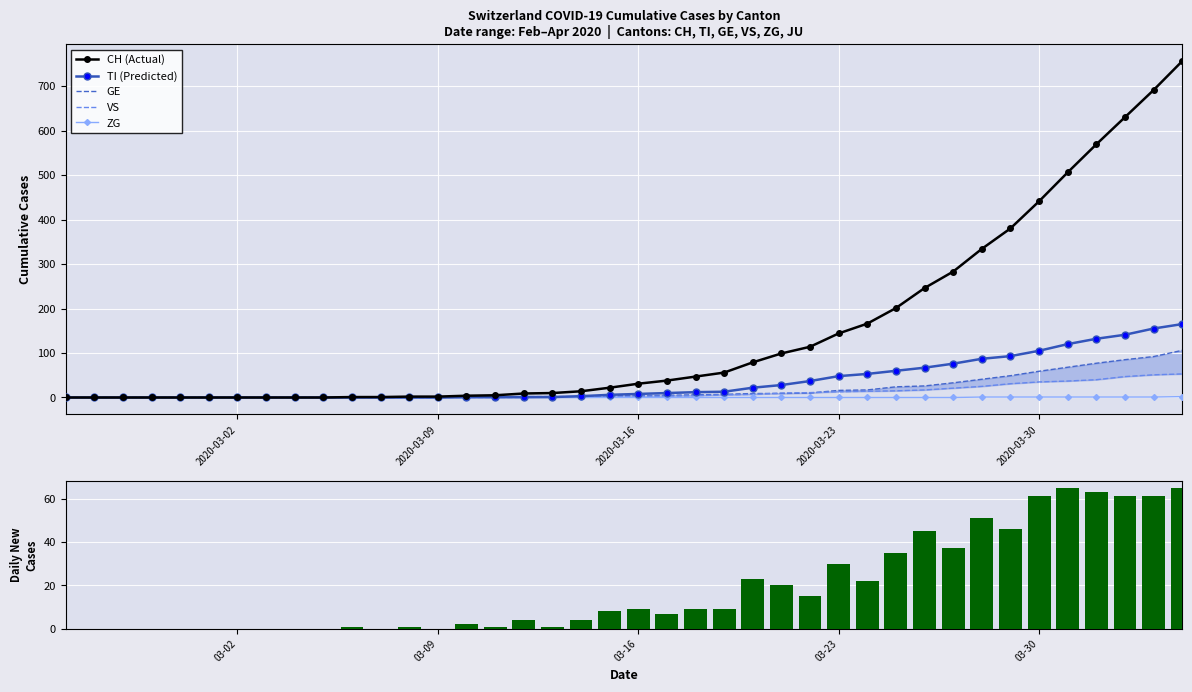

The value of CH (Actual) at 2020-03-16 is 31. True or false?

True